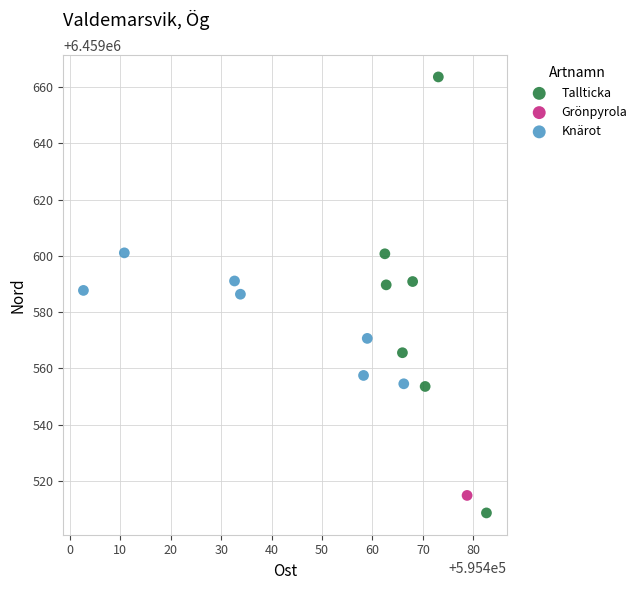

What are all the series names shown in the legend?

Tallticka, Grönpyrola, Knärot